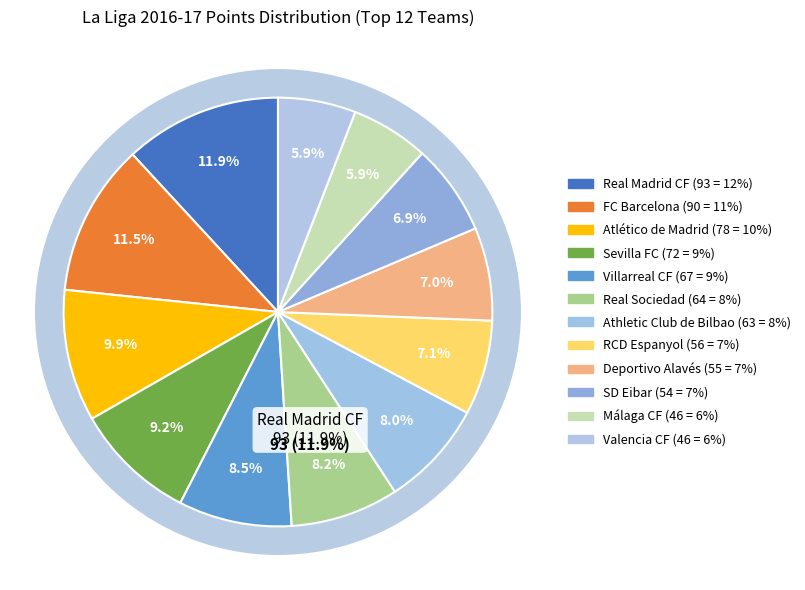

What percentage is NOT represented by Sevilla FC?

90.8%